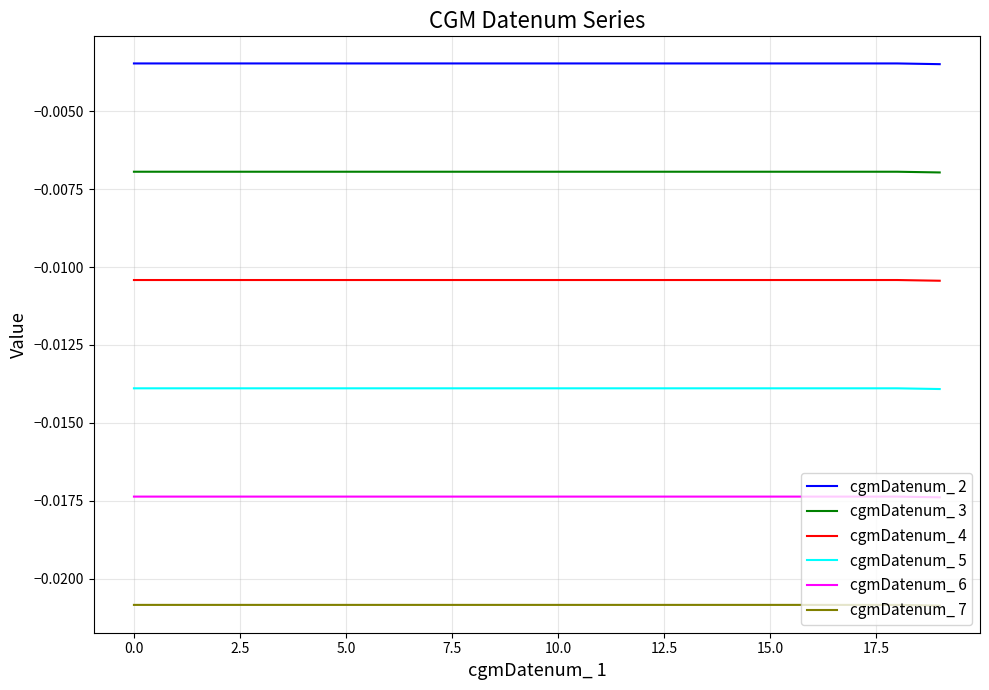

What are all the series names shown in the legend?

cgmDatenum_ 2, cgmDatenum_ 3, cgmDatenum_ 4, cgmDatenum_ 5, cgmDatenum_ 6, cgmDatenum_ 7